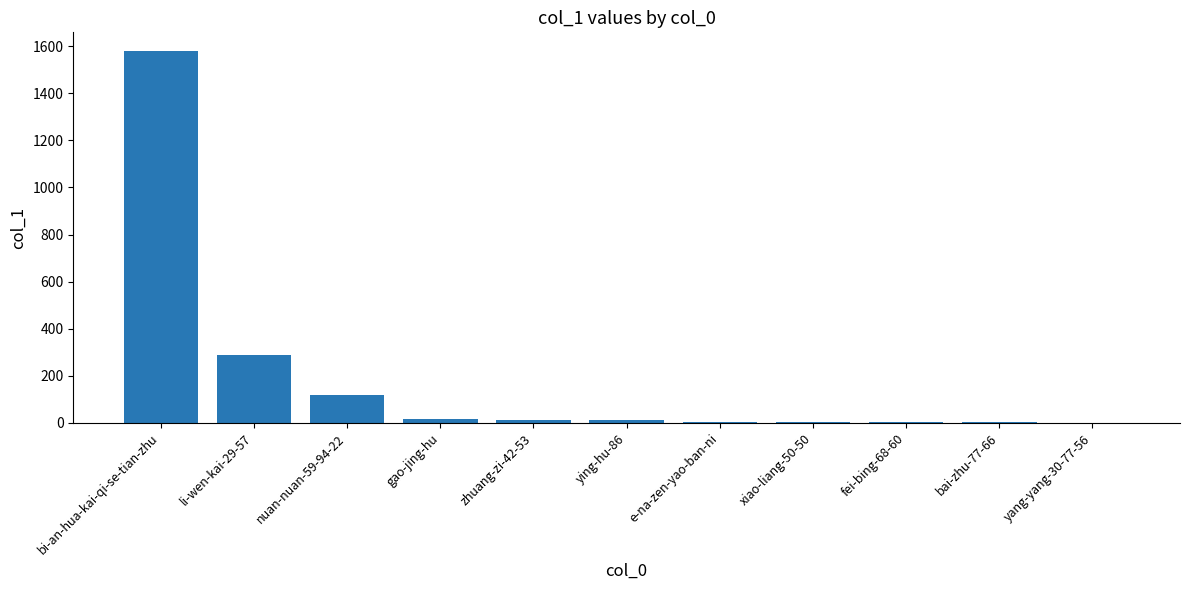

What is the greatest value displayed?

1580